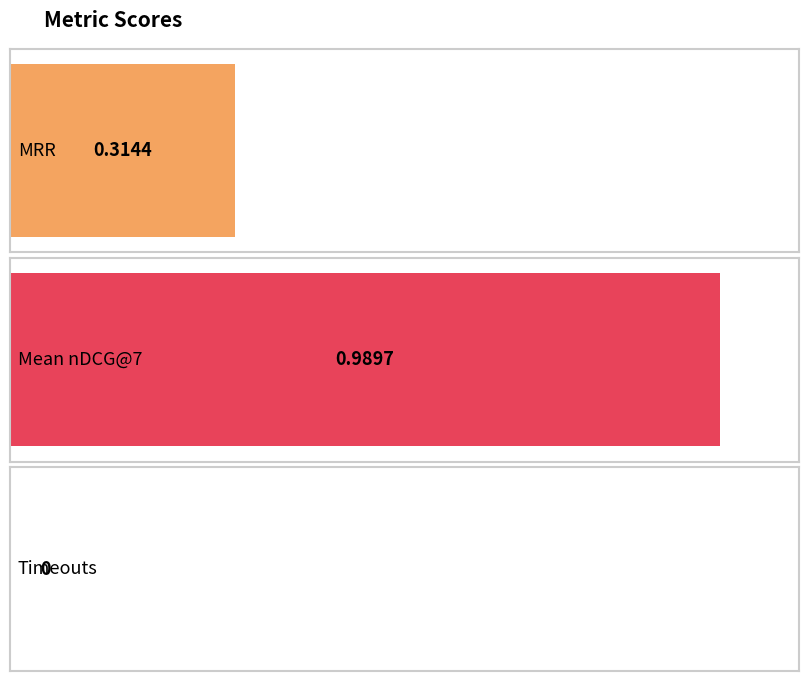

What is the label of the 1st bar from the left?

MRR